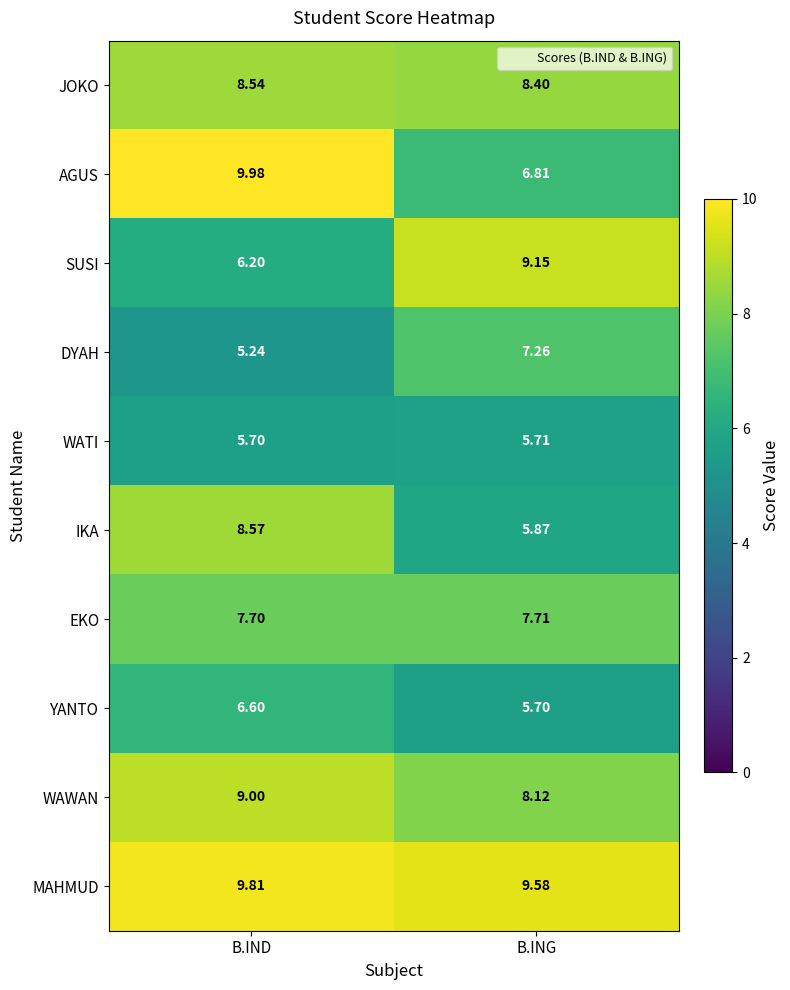

Between B.IND and B.ING, which series saw the biggest shift?

AGUS